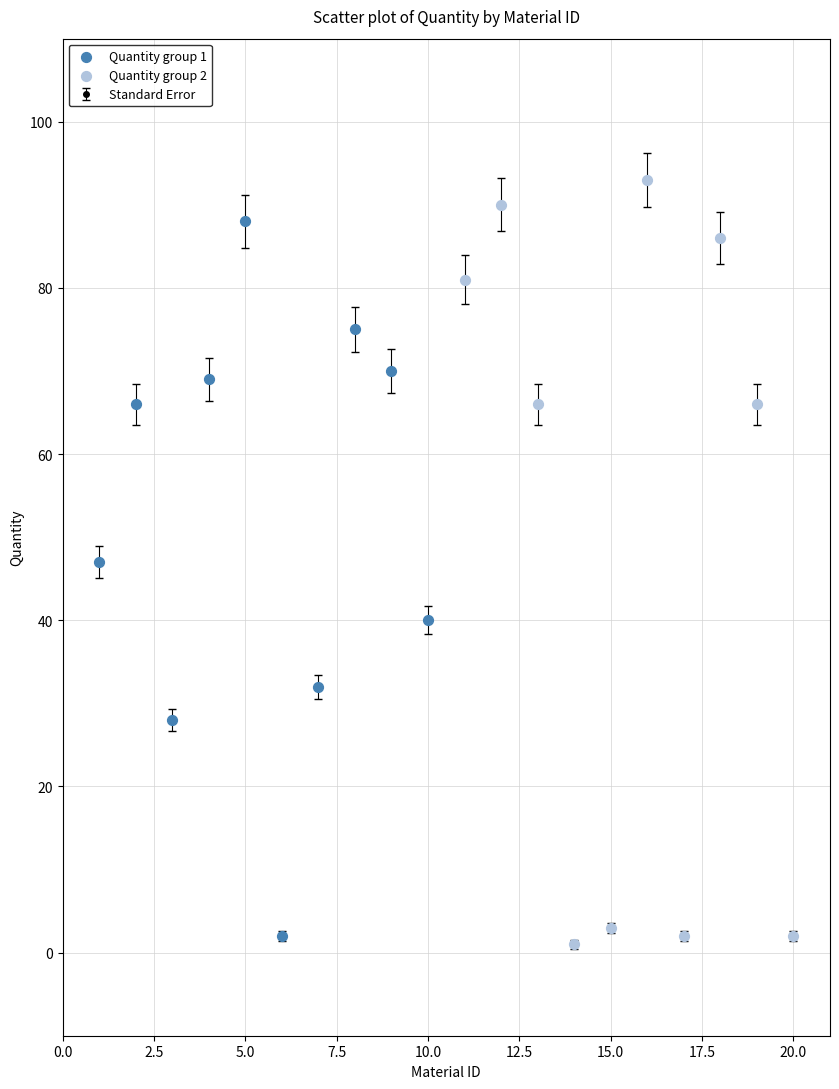

What is the difference between the maximum and minimum values?

92